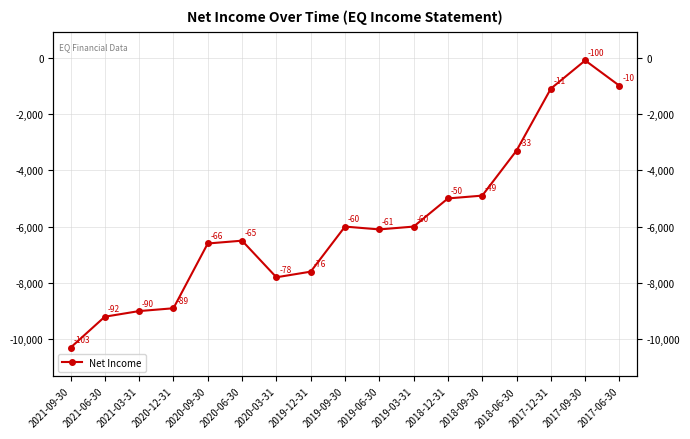

Reading left to right, what are all the values shown in this chart?

-10300	-9200	-9000	-8900	-6600	-6500	-7800	-7600	-6000	-6100	-6000	-5000	-4900	-3300	-1100	-100	-1000